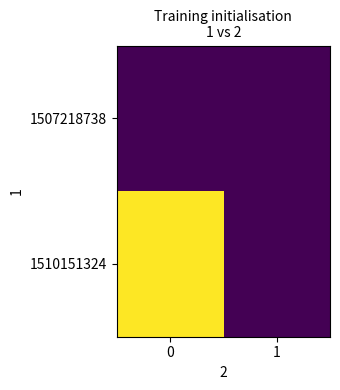

Between 1 and 0, which is larger?

1